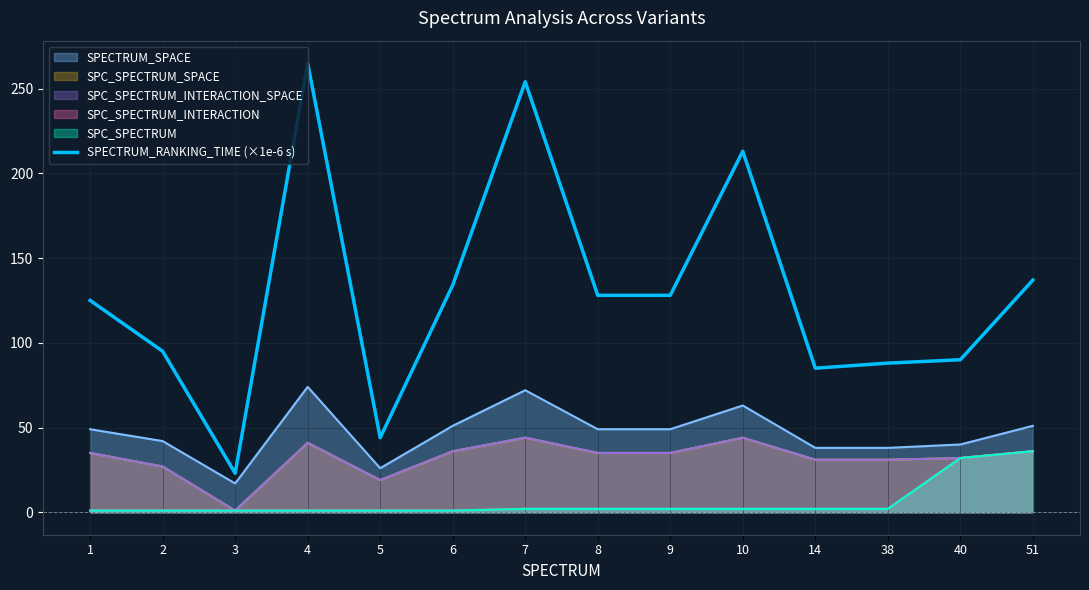

How many data points are above 128?

5